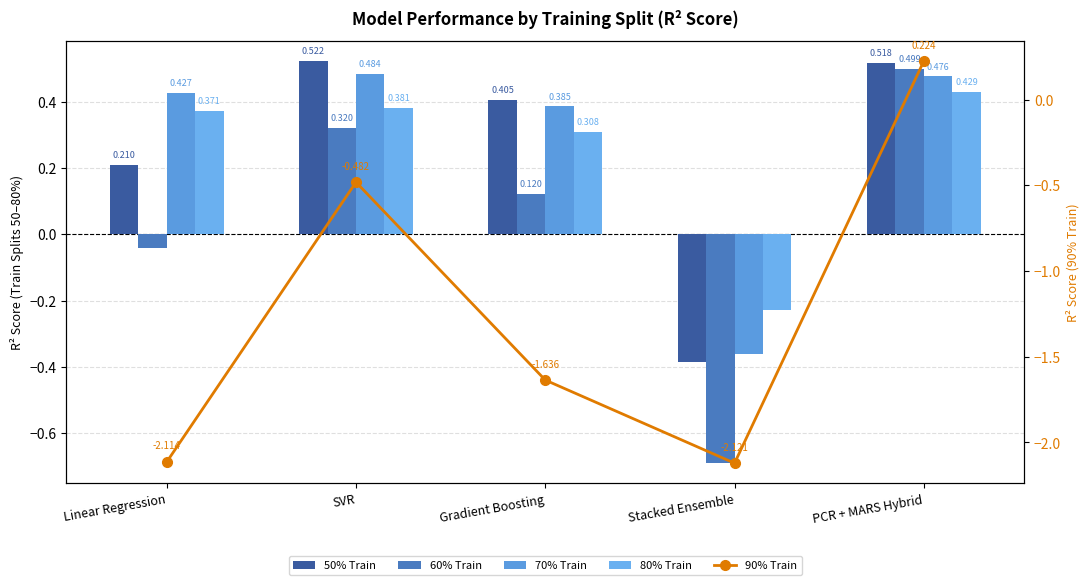

Which category has the highest value in the 90% Train series?

PCR + MARS Hybrid